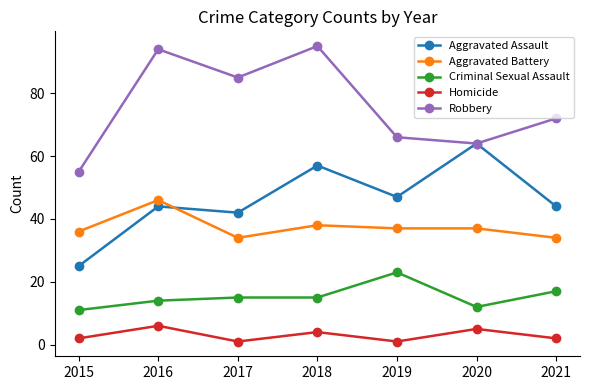

How many distinct data groups are displayed?

5